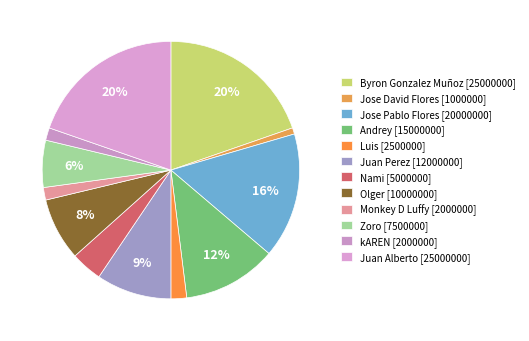

The Juan Perez slice represents 9% of the pie. True or false?

True